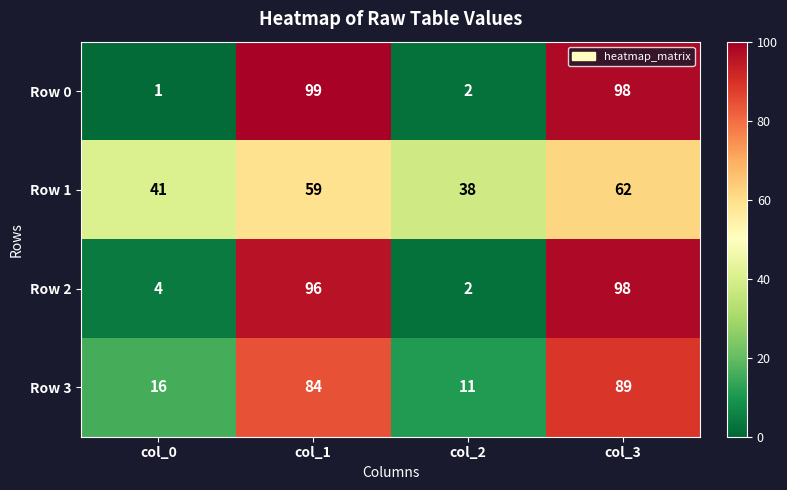

At which label does Row 0 reach its minimum?

col_0